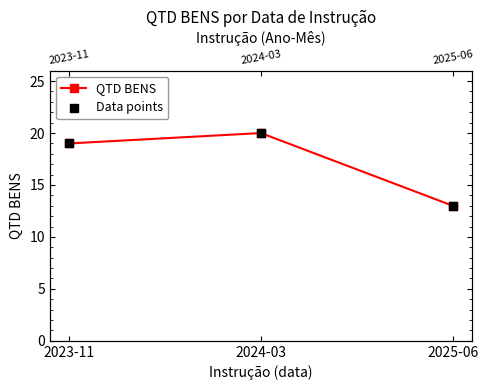

At how many categories does at least one series exceed 18?

2